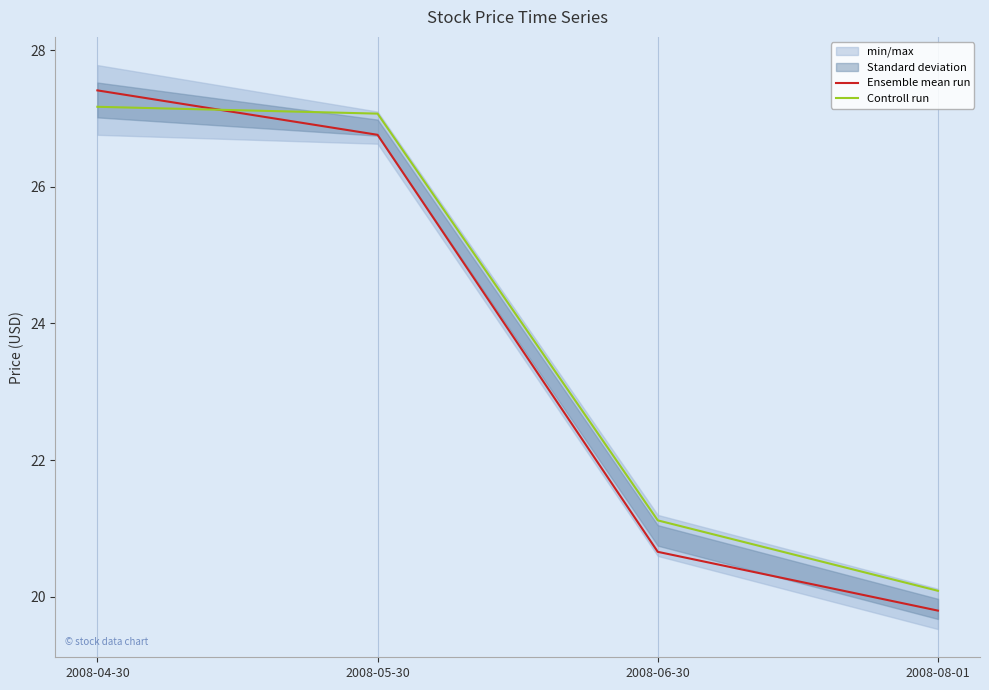

The Controll run series shows 27.1 at 2008-05-30. True or false?

True